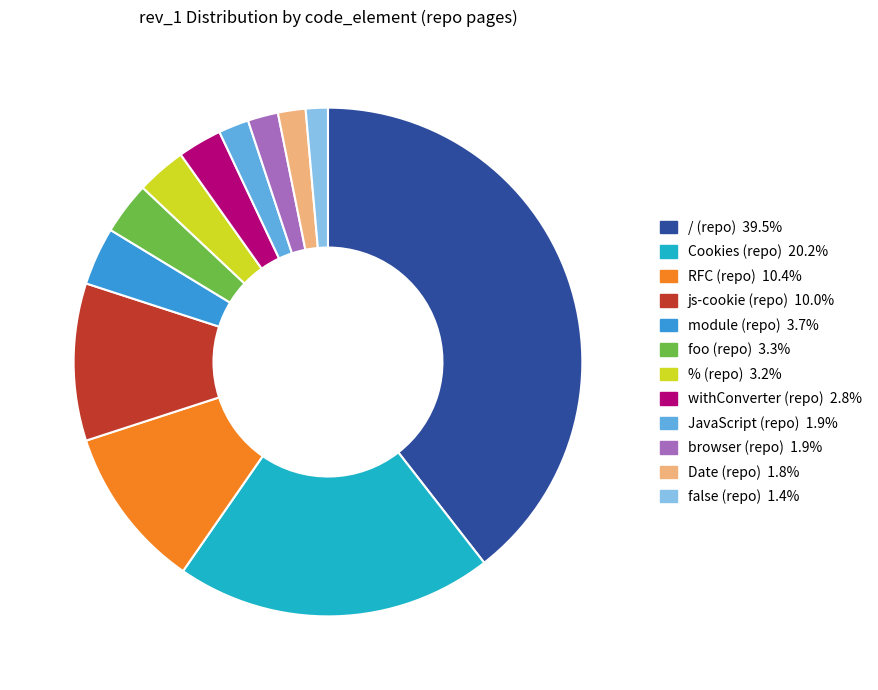

Combined, do / (repo) and foo (repo) account for over 50%?

No